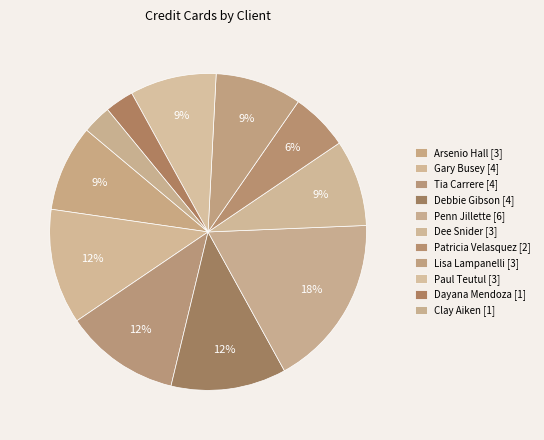

Count the number of slices in the pie.

11